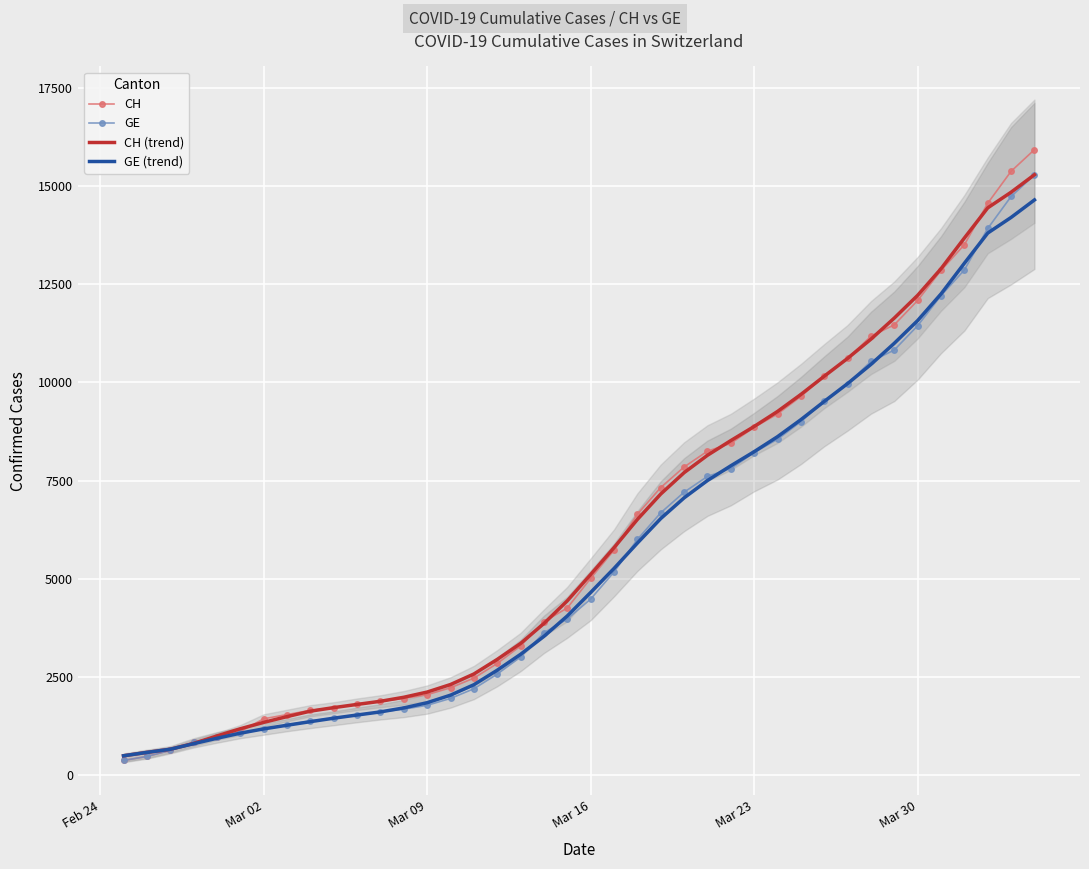

Count the number of data series in this chart.

4